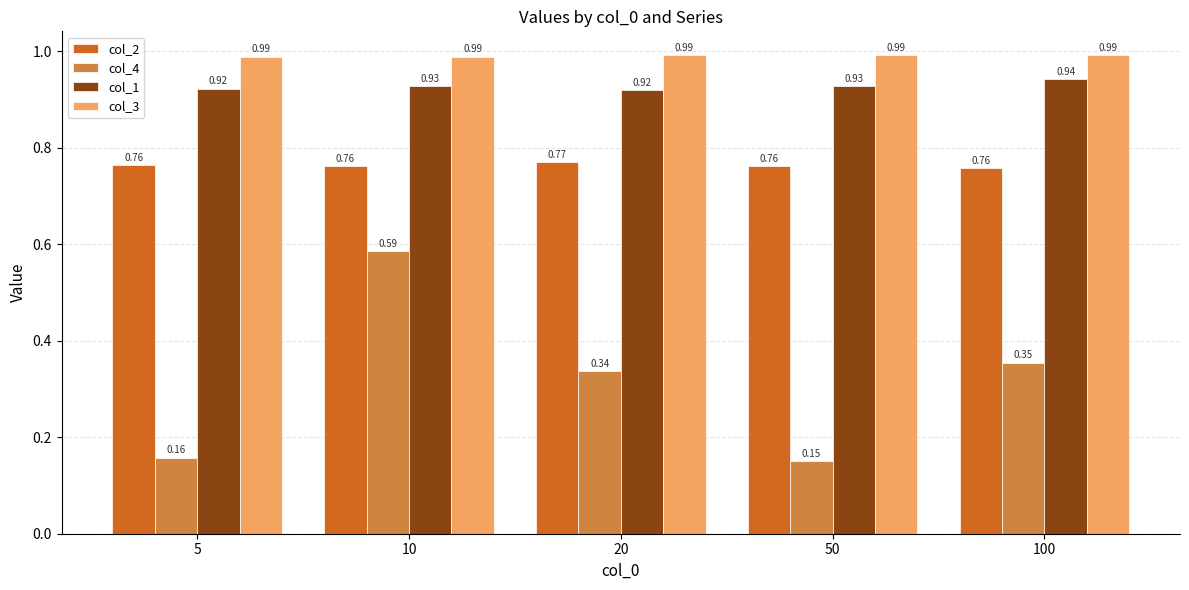

Which series has the largest range (max minus min)?

col_4